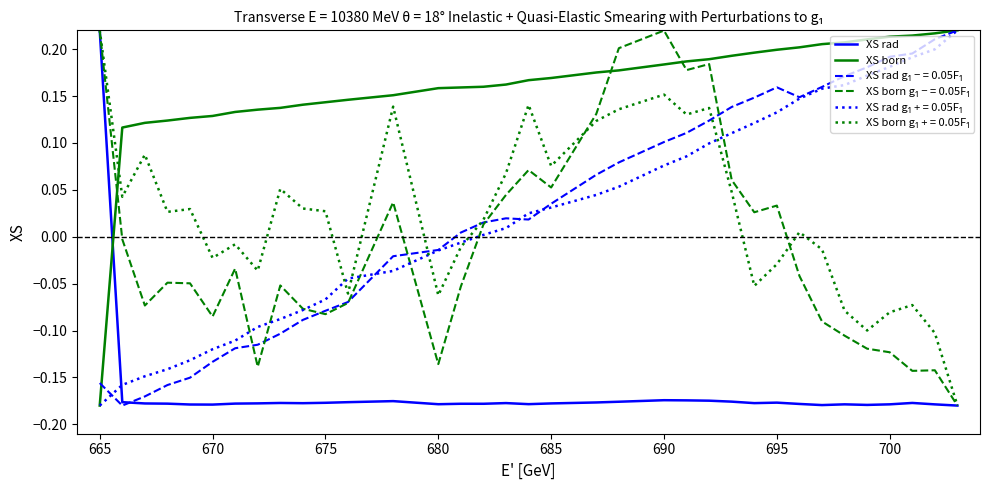

True or false: XS born and XS rad cross at least once.

True